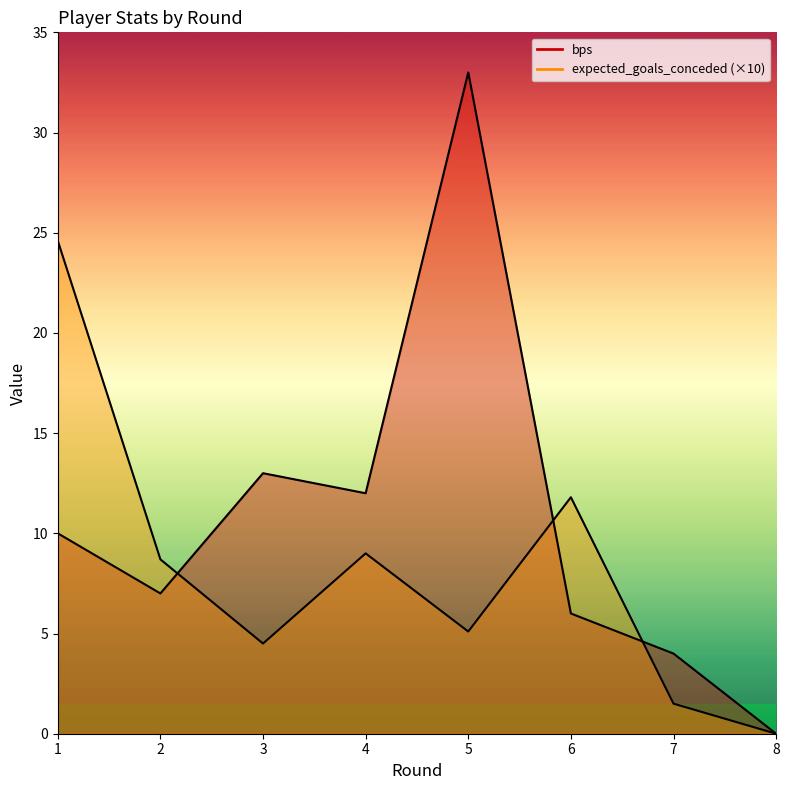

Reading left to right, what are all the values shown in this chart?

bps: 10.0	7.0	13.0	12.0	33.0	6.0	4.0	0.0
expected_goals_conceded: 24.6	8.7	4.5	9.0	5.1	11.8	1.5	0.0